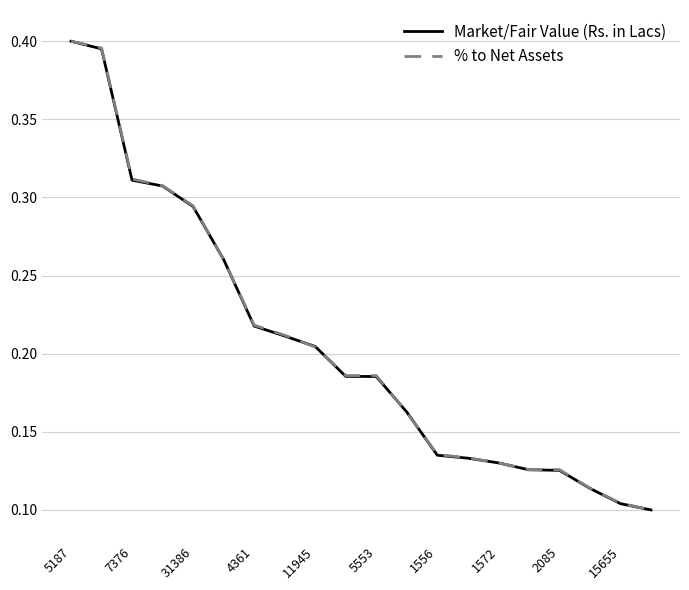

Does the chart have visible grid lines?

Yes